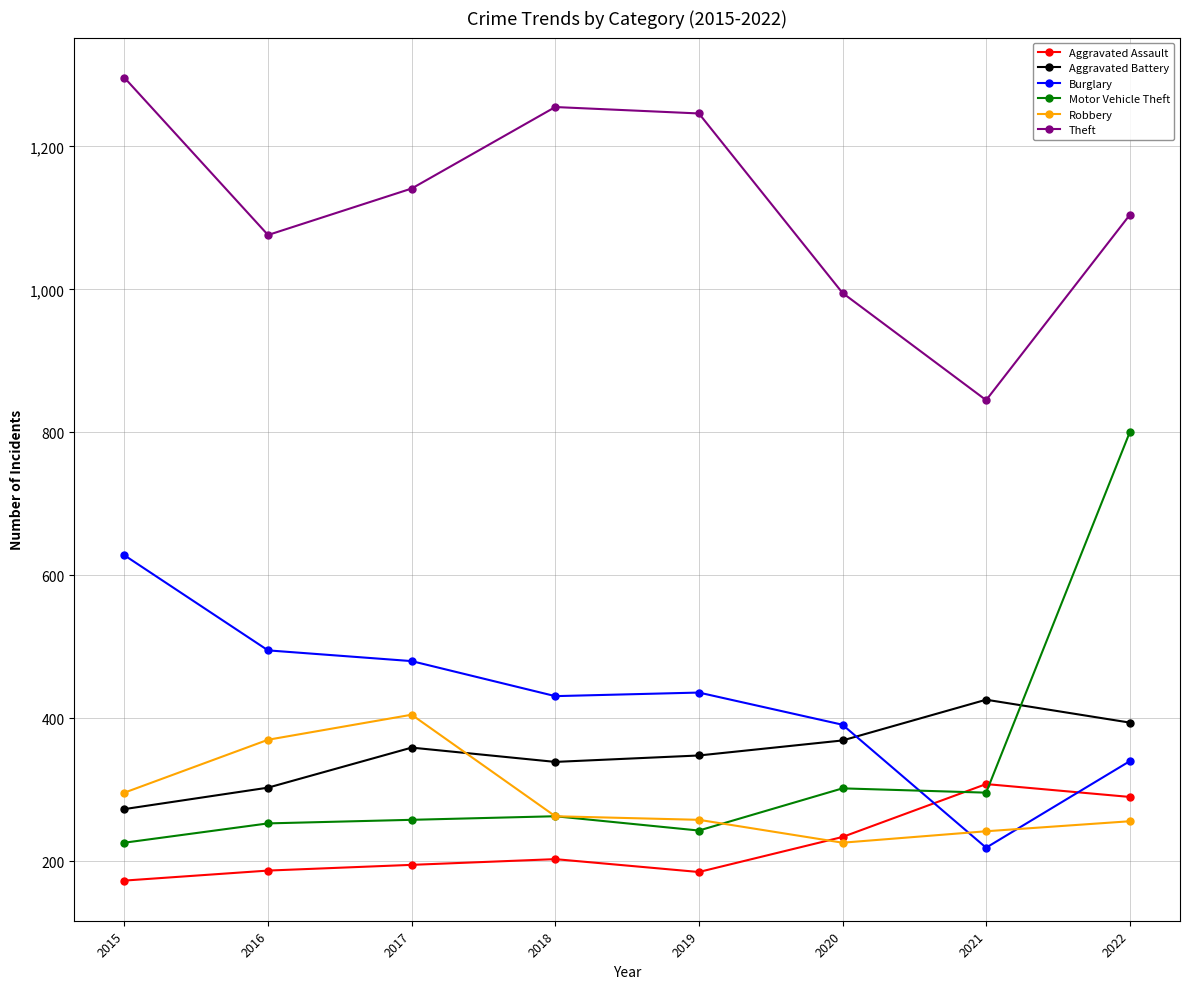

How many data points in Theft are less than 1141?

4